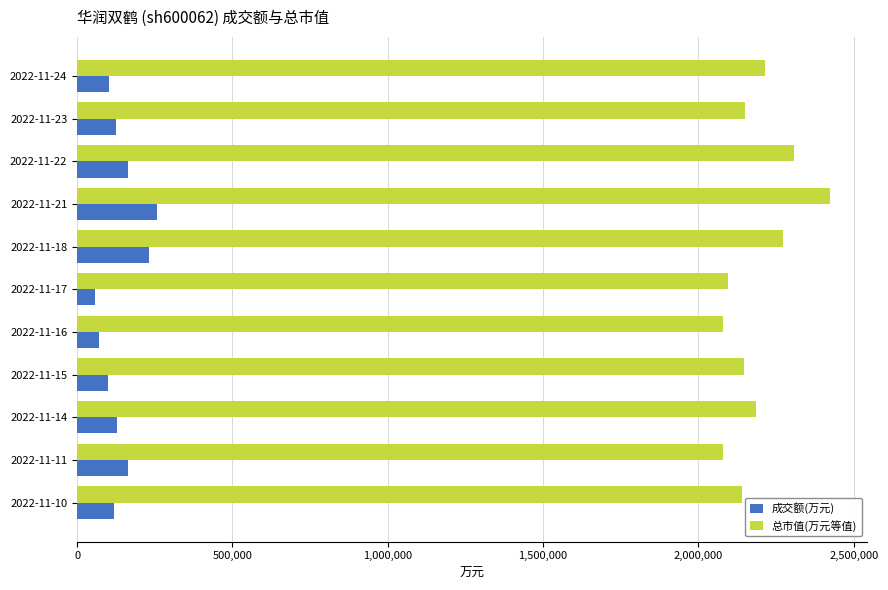

Count the number of data series in this chart.

2